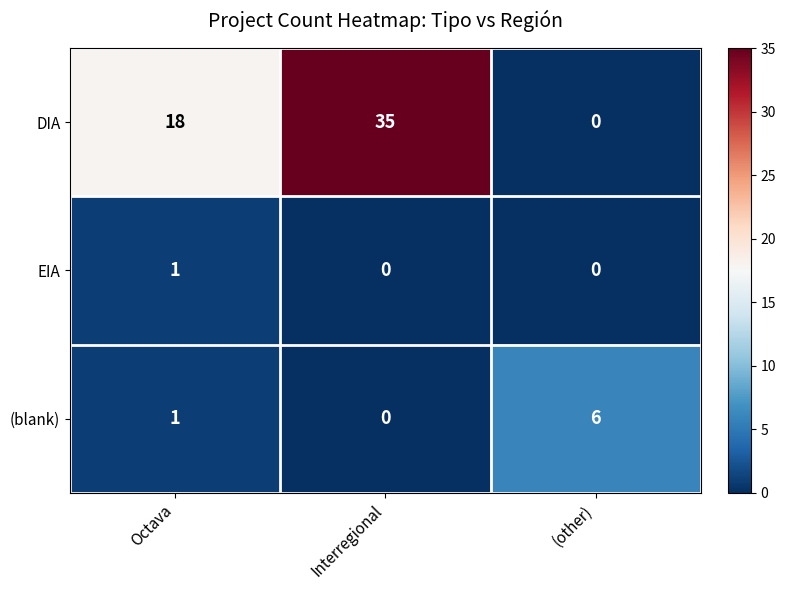

Which label corresponds to the largest value in the chart?

Interregional